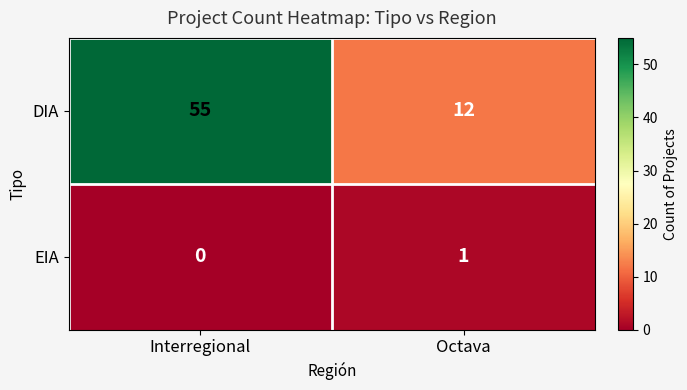

What is the average value of the DIA series?

34